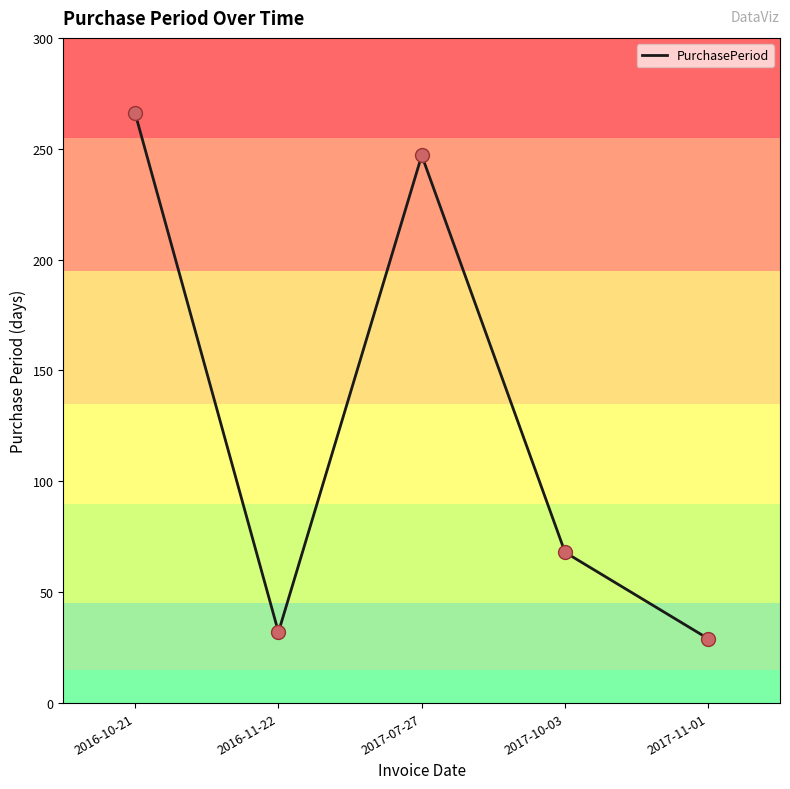

What is the change in value from 2017-10-03 to 2017-11-01?

-39